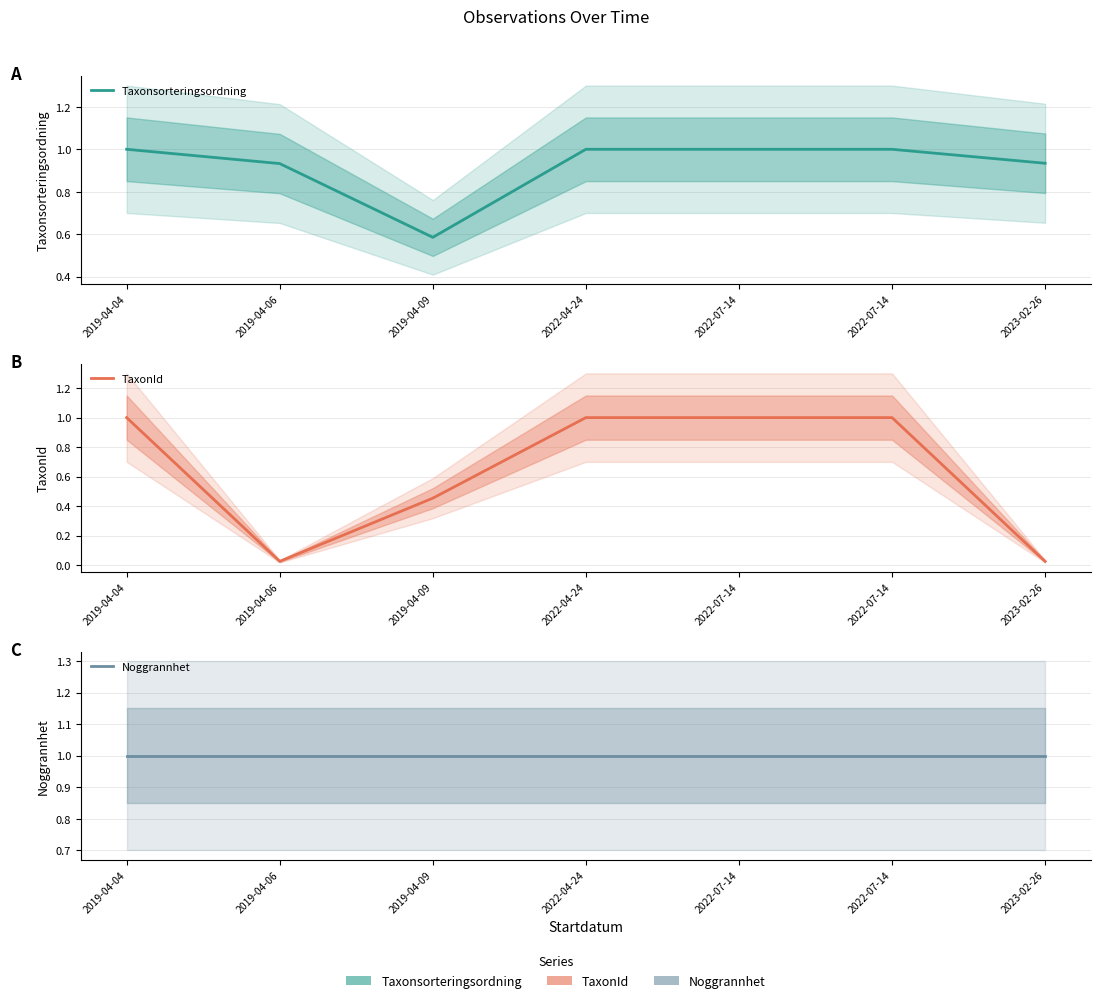

What is the spread (max minus min) of values at 2023-02-26?

1.0